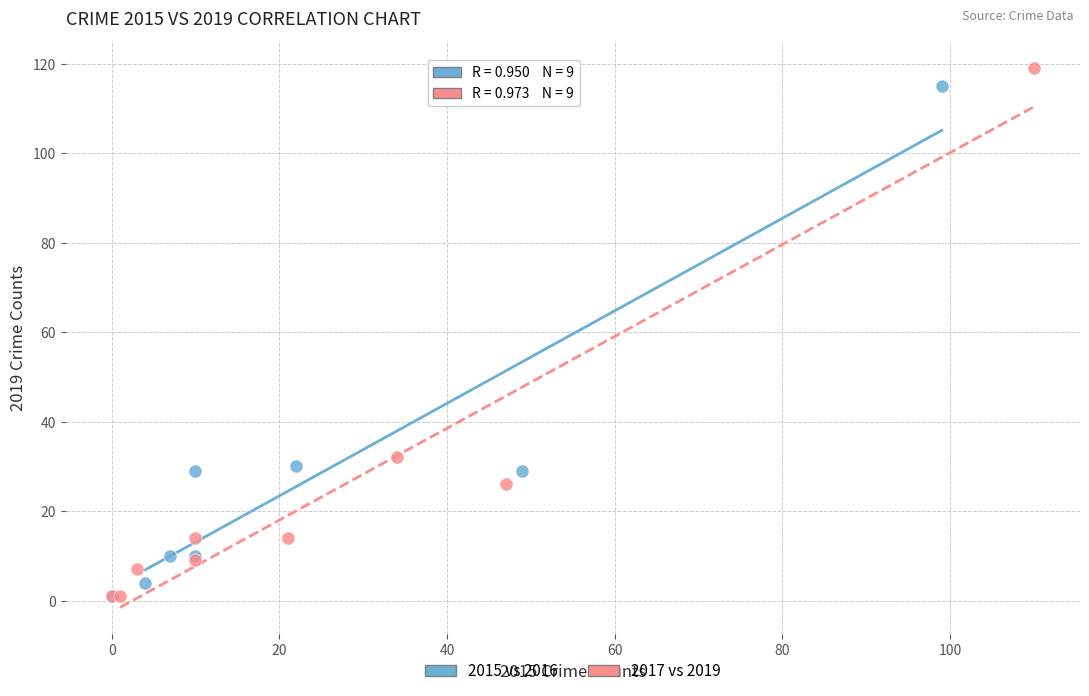

Which series has the widest spread of Y values?

2017 vs 2019